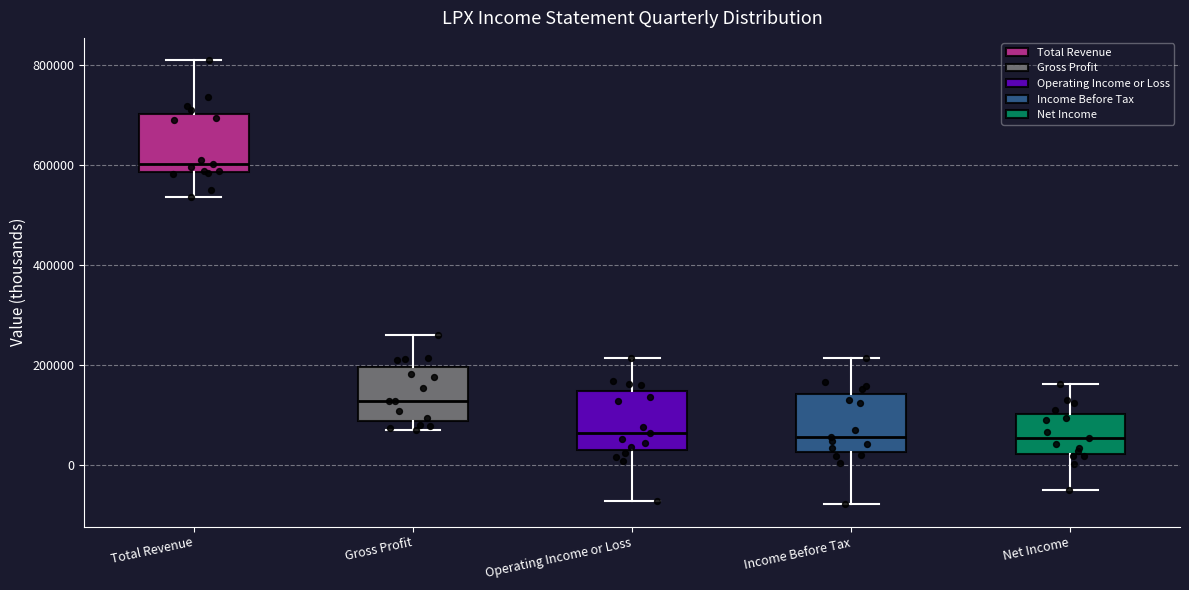

Which box has the highest median line?

Total Revenue